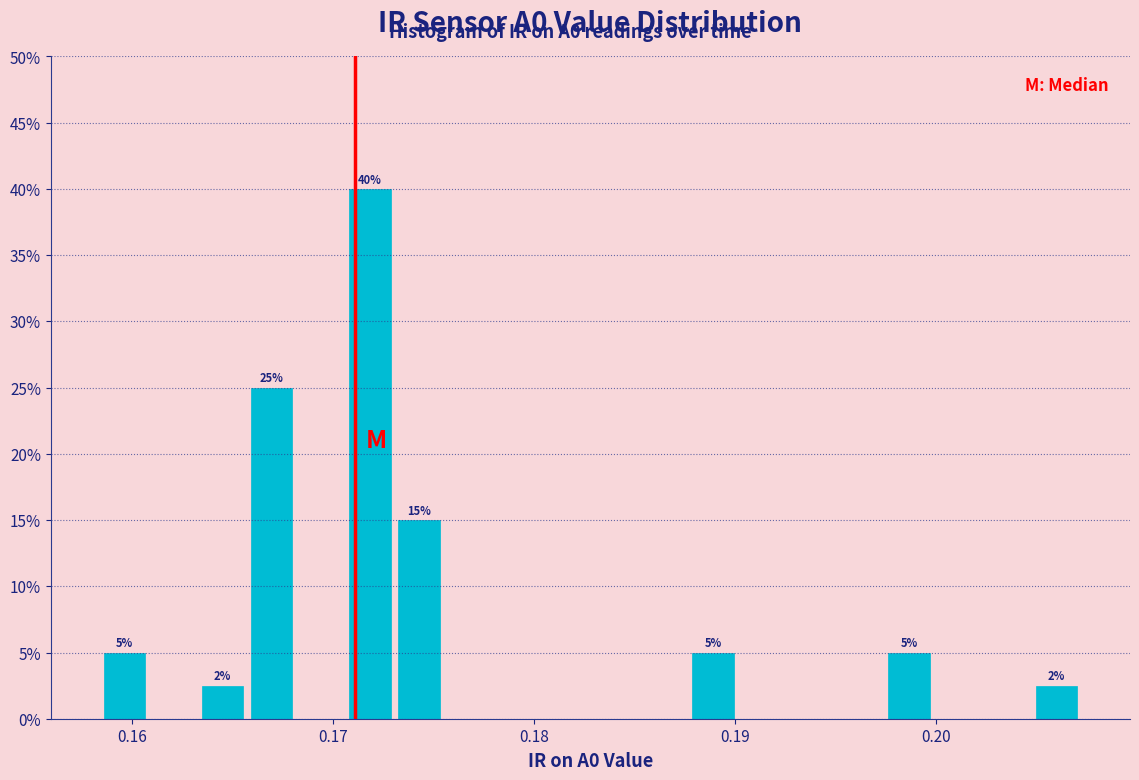

Around what value on the x-axis is the tallest bar? Give the approximate position of its centre, as read against the axis.

0.172